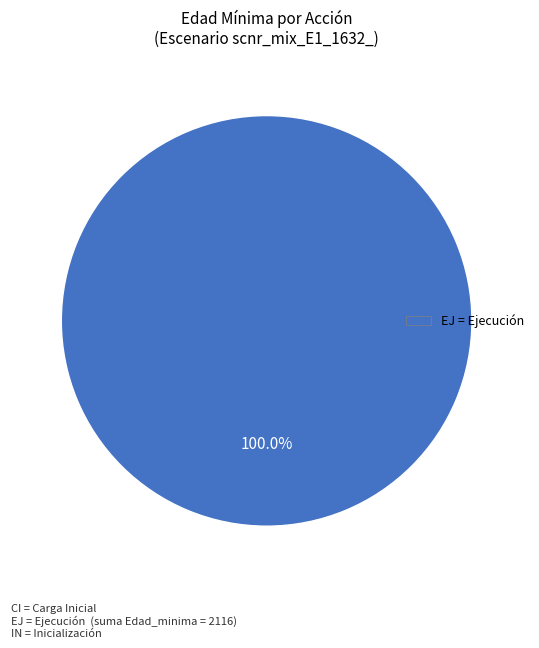

Rank the categories by value from highest to lowest.

EJ = Ejecución